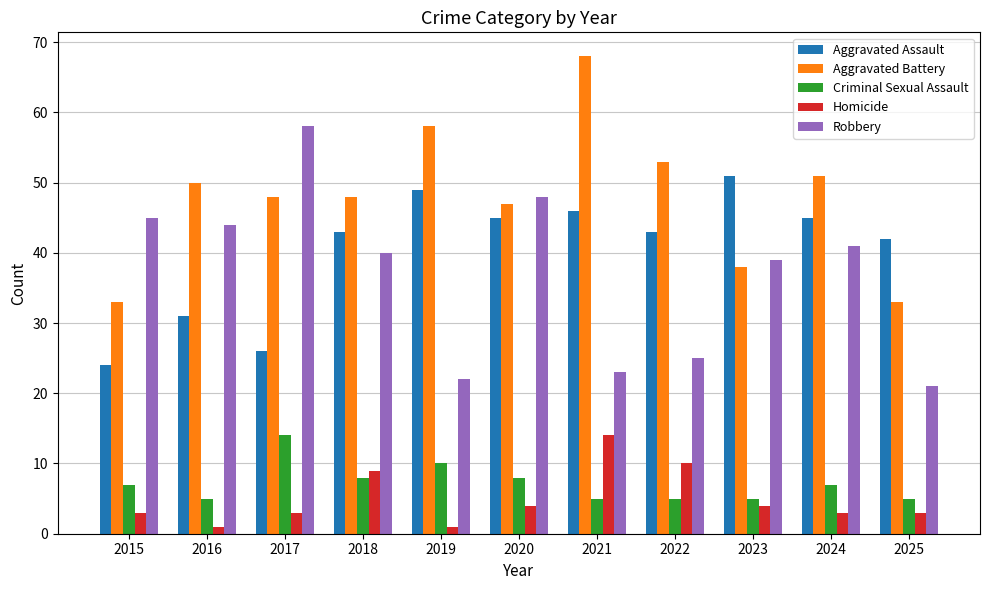

At 2018, list the series in order from largest to smallest.

Aggravated Battery, Aggravated Assault, Robbery, Homicide, Criminal Sexual Assault